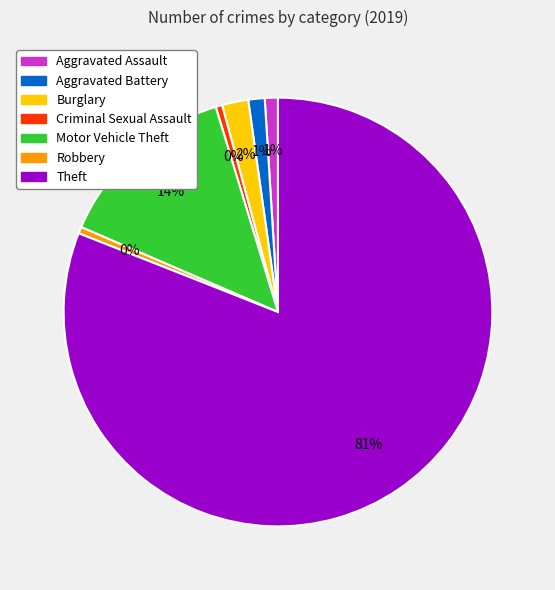

Is the sum of Criminal Sexual Assault and Motor Vehicle Theft greater than half?

No